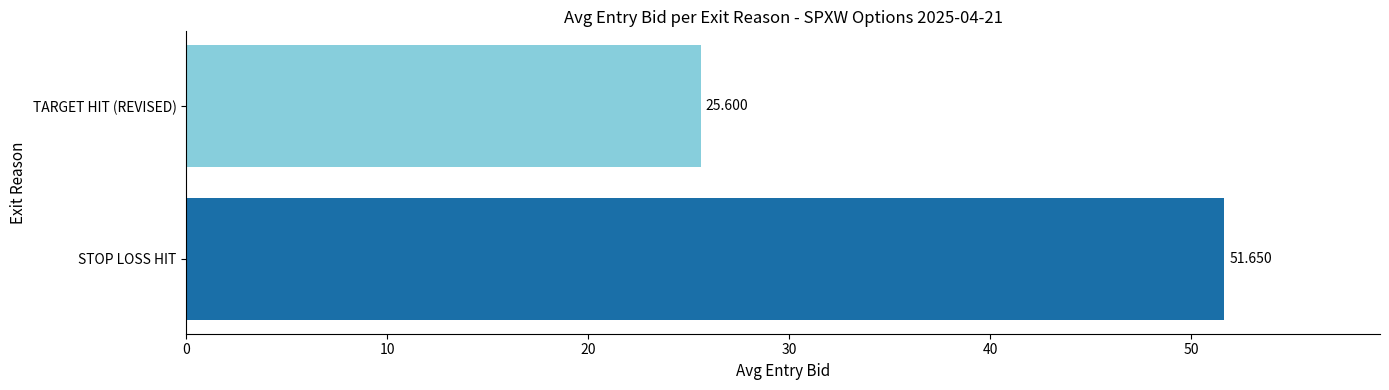

List the labels in order of value, smallest first.

TARGET HIT (REVISED), STOP LOSS HIT